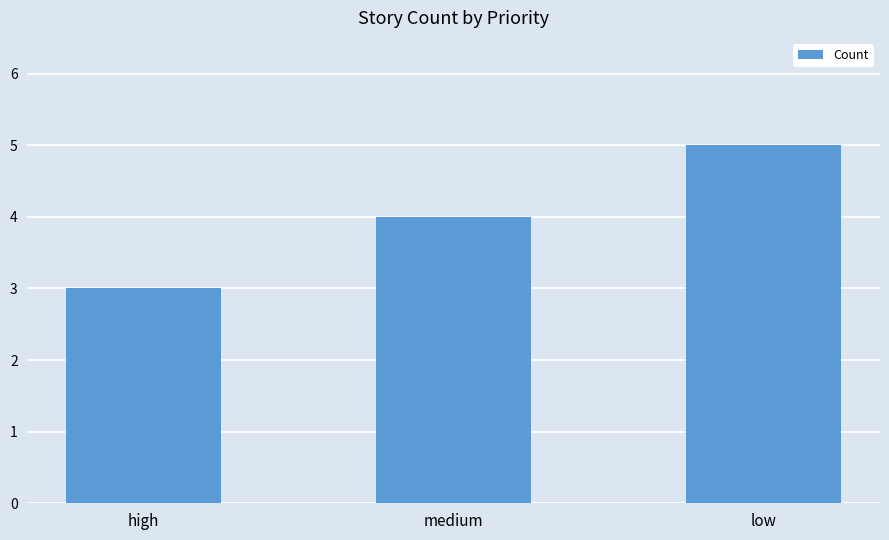

Which category has the lowest value across all series?

high